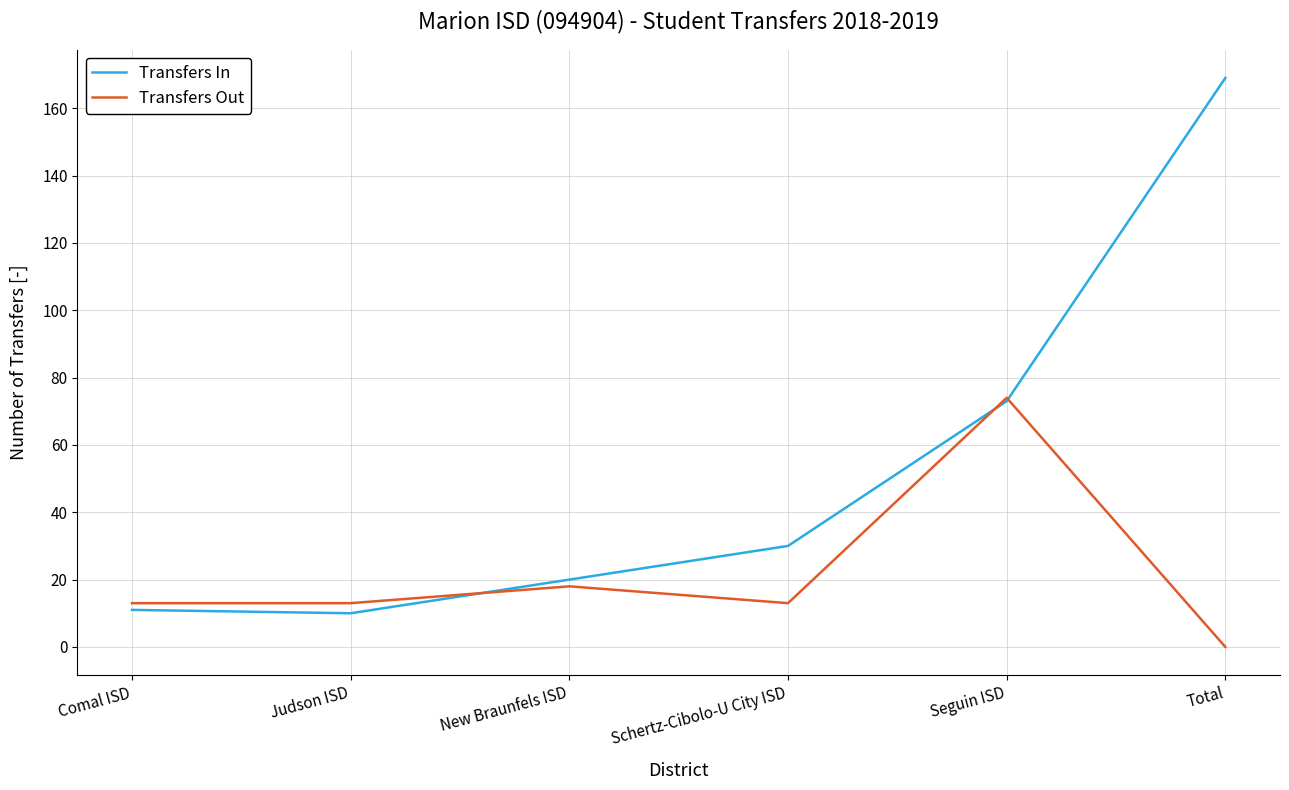

What is the sum of all Transfers In values?

313